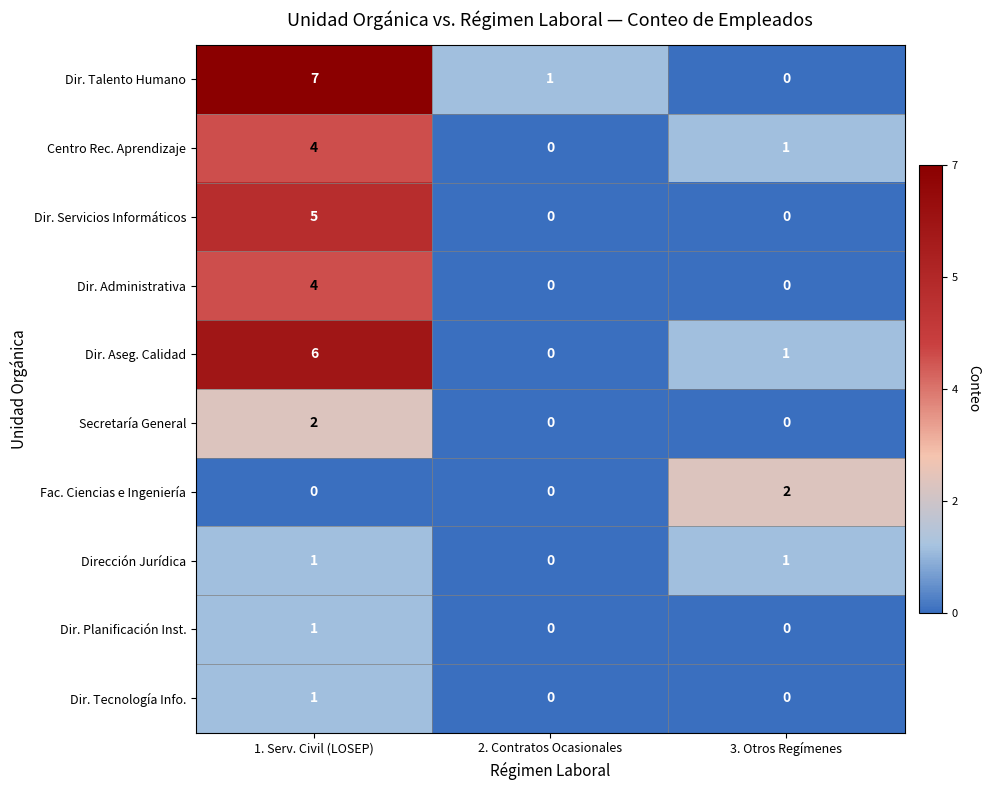

Is it true that Dir. Servicios Informáticos equals 0 at 2. Contratos Ocasionales?

True